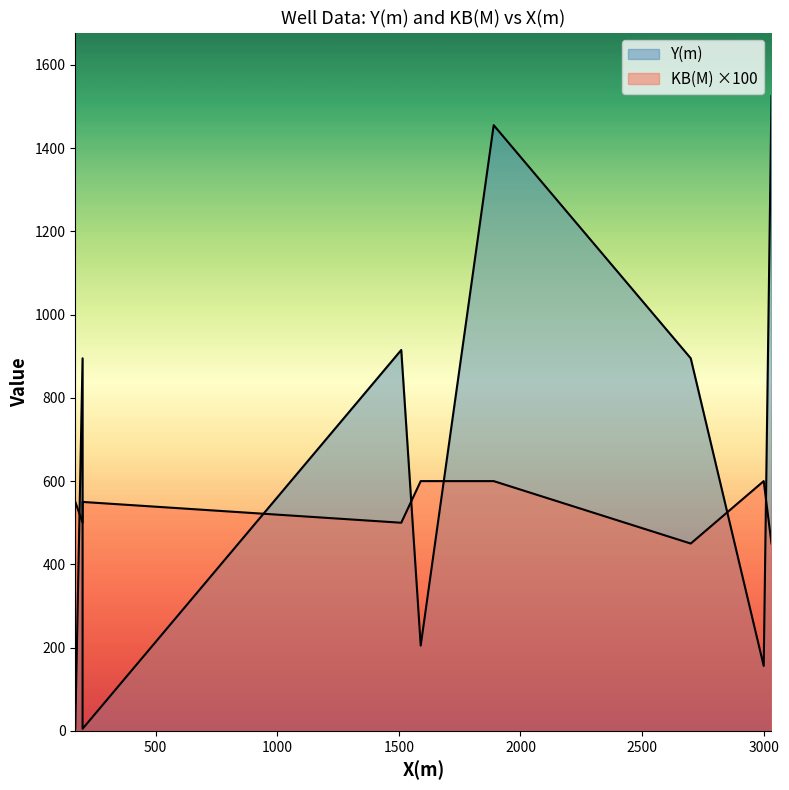

True or false: Y(m) and KB(M) cross at least once.

False